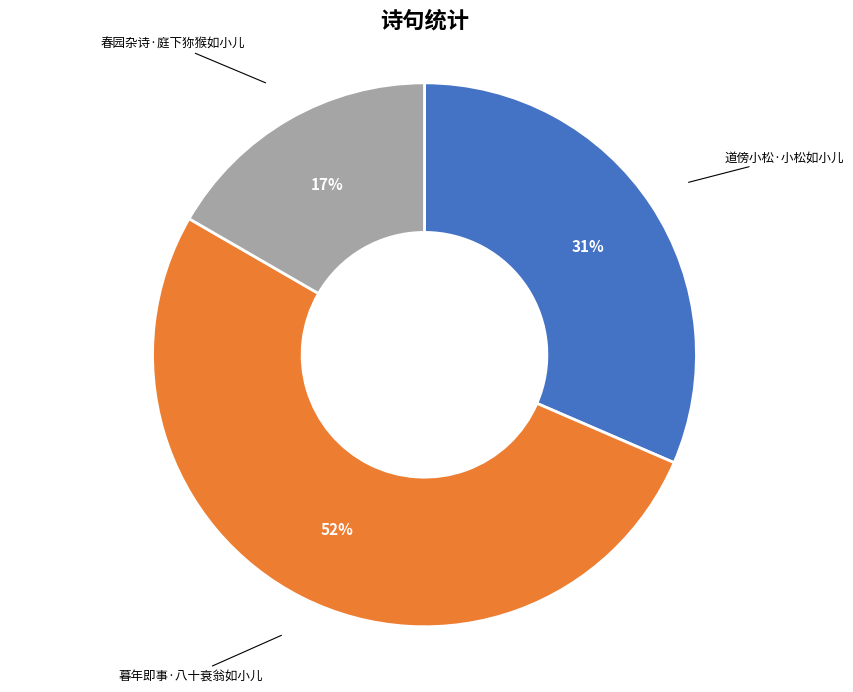

To the nearest percent, what is the difference between the largest and smallest slice percentages?

35%